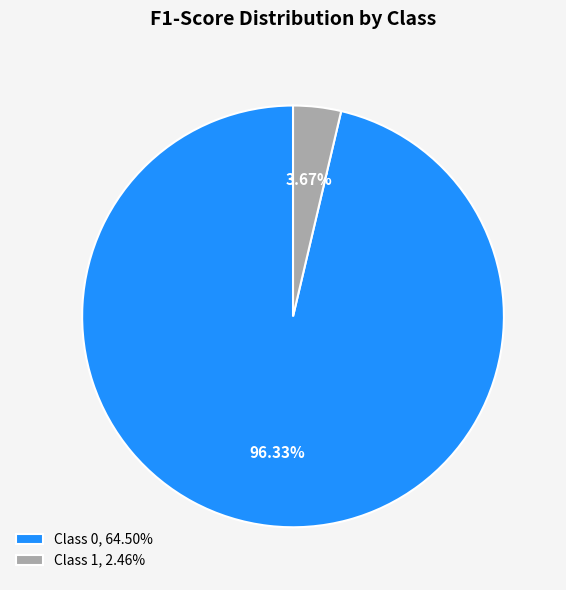

Count the number of slices in the pie.

2